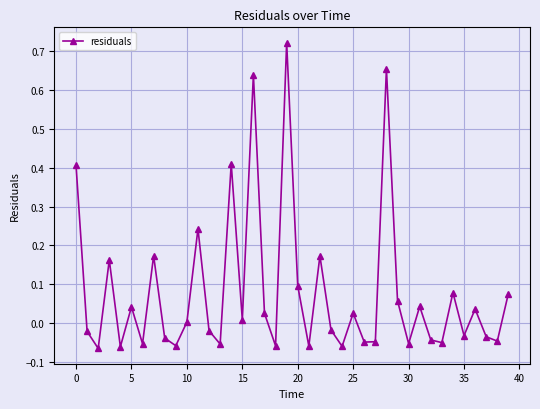

True or false: the data has more than 0 interior local peaks.

True